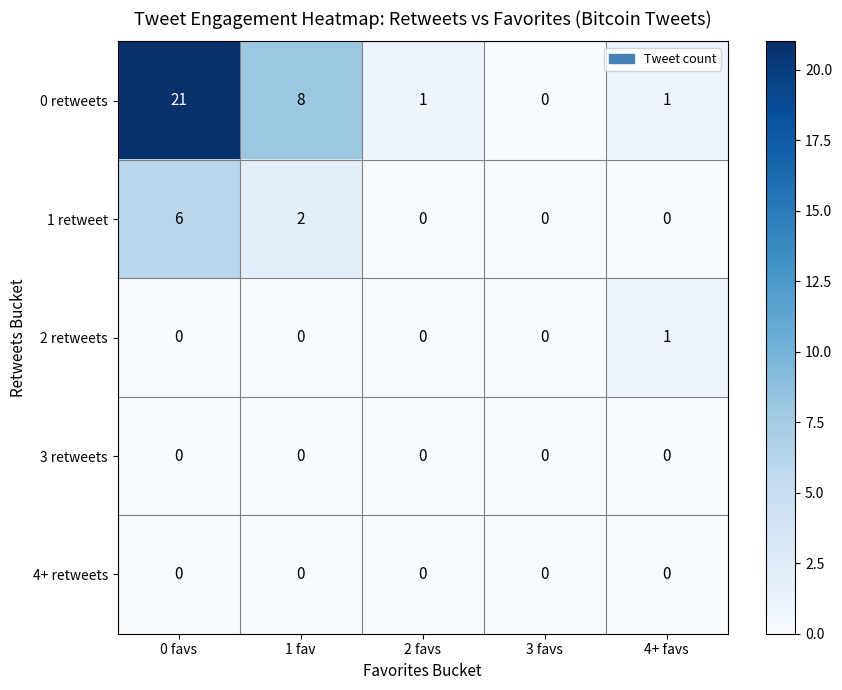

At which label is 0 retweets closest to 10?

1 fav